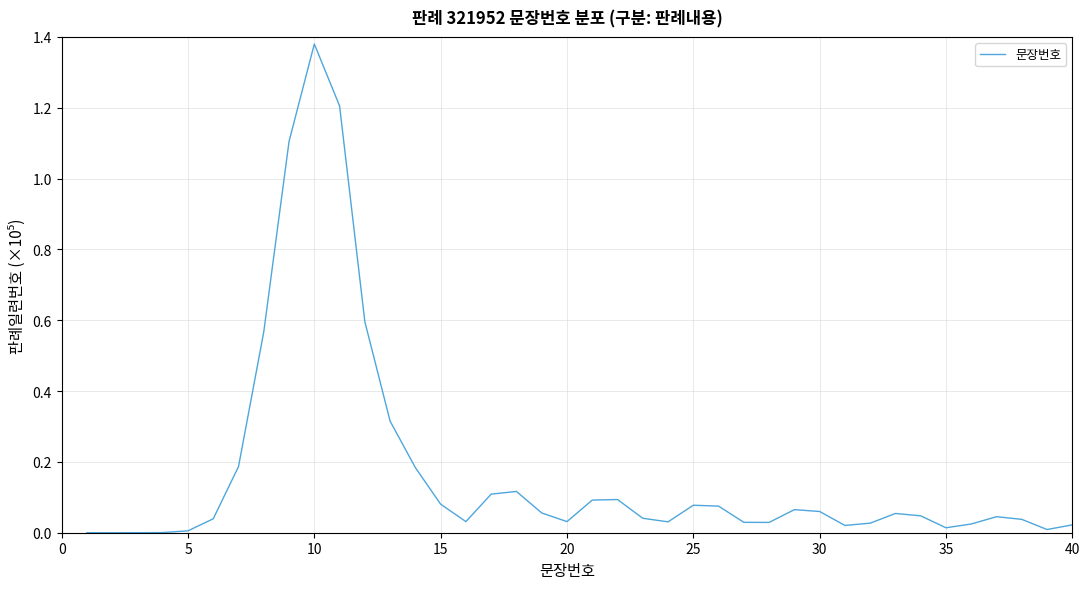

The chart shows a value of 2.3 at 10. True or false?

False